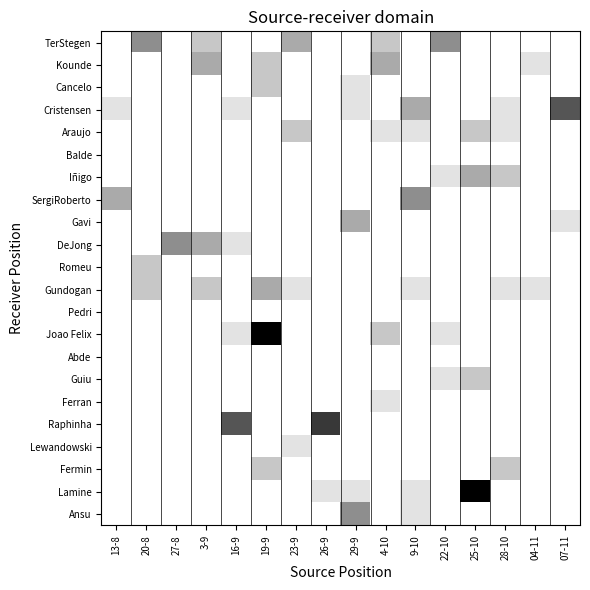

Reading left to right, extract all data points from this chart.

TerStegen: 13-8=0	20-8=4	27-8=0	3-9=2	16-9=0	19-9=0	23-9=3	26-9=0	29-9=0	4-10=2	9-10=0	22-10=4	25-10=0	28-10=0	04-11=0	07-11=0
Kounde: 13-8=0	20-8=0	27-8=0	3-9=3	16-9=0	19-9=2	23-9=0	26-9=0	29-9=0	4-10=3	9-10=0	22-10=0	25-10=0	28-10=0	04-11=1	07-11=0
Cancelo: 13-8=0	20-8=0	27-8=0	3-9=0	16-9=0	19-9=2	23-9=0	26-9=0	29-9=1	4-10=0	9-10=0	22-10=0	25-10=0	28-10=0	04-11=0	07-11=0
Cristensen: 13-8=1	20-8=0	27-8=0	3-9=0	16-9=1	19-9=0	23-9=0	26-9=0	29-9=1	4-10=0	9-10=3	22-10=0	25-10=0	28-10=1	04-11=0	07-11=6
Araujo: 13-8=0	20-8=0	27-8=0	3-9=0	16-9=0	19-9=0	23-9=2	26-9=0	29-9=0	4-10=1	9-10=1	22-10=0	25-10=2	28-10=1	04-11=0	07-11=0
Balde: 13-8=0	20-8=0	27-8=0	3-9=0	16-9=0	19-9=0	23-9=0	26-9=0	29-9=0	4-10=0	9-10=0	22-10=0	25-10=0	28-10=0	04-11=0	07-11=0
Iñigo: 13-8=0	20-8=0	27-8=0	3-9=0	16-9=0	19-9=0	23-9=0	26-9=0	29-9=0	4-10=0	9-10=0	22-10=1	25-10=3	28-10=2	04-11=0	07-11=0
SergiRoberto: 13-8=3	20-8=0	27-8=0	3-9=0	16-9=0	19-9=0	23-9=0	26-9=0	29-9=0	4-10=0	9-10=4	22-10=0	25-10=0	28-10=0	04-11=0	07-11=0
Gavi: 13-8=0	20-8=0	27-8=0	3-9=0	16-9=0	19-9=0	23-9=0	26-9=0	29-9=3	4-10=0	9-10=0	22-10=0	25-10=0	28-10=0	04-11=0	07-11=1
DeJong: 13-8=0	20-8=0	27-8=4	3-9=3	16-9=1	19-9=0	23-9=0	26-9=0	29-9=0	4-10=0	9-10=0	22-10=0	25-10=0	28-10=0	04-11=0	07-11=0
Romeu: 13-8=0	20-8=2	27-8=0	3-9=0	16-9=0	19-9=0	23-9=0	26-9=0	29-9=0	4-10=0	9-10=0	22-10=0	25-10=0	28-10=0	04-11=0	07-11=0
Gundogan: 13-8=0	20-8=2	27-8=0	3-9=2	16-9=0	19-9=3	23-9=1	26-9=0	29-9=0	4-10=0	9-10=1	22-10=0	25-10=0	28-10=1	04-11=1	07-11=0
Pedri: 13-8=0	20-8=0	27-8=0	3-9=0	16-9=0	19-9=0	23-9=0	26-9=0	29-9=0	4-10=0	9-10=0	22-10=0	25-10=0	28-10=0	04-11=0	07-11=0
Joao Felix: 13-8=0	20-8=0	27-8=0	3-9=0	16-9=1	19-9=9	23-9=0	26-9=0	29-9=0	4-10=2	9-10=0	22-10=1	25-10=0	28-10=0	04-11=0	07-11=0
Abde: 13-8=0	20-8=0	27-8=0	3-9=0	16-9=0	19-9=0	23-9=0	26-9=0	29-9=0	4-10=0	9-10=0	22-10=0	25-10=0	28-10=0	04-11=0	07-11=0
Guiu: 13-8=0	20-8=0	27-8=0	3-9=0	16-9=0	19-9=0	23-9=0	26-9=0	29-9=0	4-10=0	9-10=0	22-10=1	25-10=2	28-10=0	04-11=0	07-11=0
Ferran: 13-8=0	20-8=0	27-8=0	3-9=0	16-9=0	19-9=0	23-9=0	26-9=0	29-9=0	4-10=1	9-10=0	22-10=0	25-10=0	28-10=0	04-11=0	07-11=0
Raphinha: 13-8=0	20-8=0	27-8=0	3-9=0	16-9=6	19-9=0	23-9=0	26-9=7	29-9=0	4-10=0	9-10=0	22-10=0	25-10=0	28-10=0	04-11=0	07-11=0
Lewandowski: 13-8=0	20-8=0	27-8=0	3-9=0	16-9=0	19-9=0	23-9=1	26-9=0	29-9=0	4-10=0	9-10=0	22-10=0	25-10=0	28-10=0	04-11=0	07-11=0
Fermin: 13-8=0	20-8=0	27-8=0	3-9=0	16-9=0	19-9=2	23-9=0	26-9=0	29-9=0	4-10=0	9-10=0	22-10=0	25-10=0	28-10=2	04-11=0	07-11=0
Lamine: 13-8=0	20-8=0	27-8=0	3-9=0	16-9=0	19-9=0	23-9=0	26-9=1	29-9=1	4-10=0	9-10=1	22-10=0	25-10=9	28-10=0	04-11=0	07-11=0
Ansu: 13-8=0	20-8=0	27-8=0	3-9=0	16-9=0	19-9=0	23-9=0	26-9=0	29-9=4	4-10=0	9-10=1	22-10=0	25-10=0	28-10=0	04-11=0	07-11=0